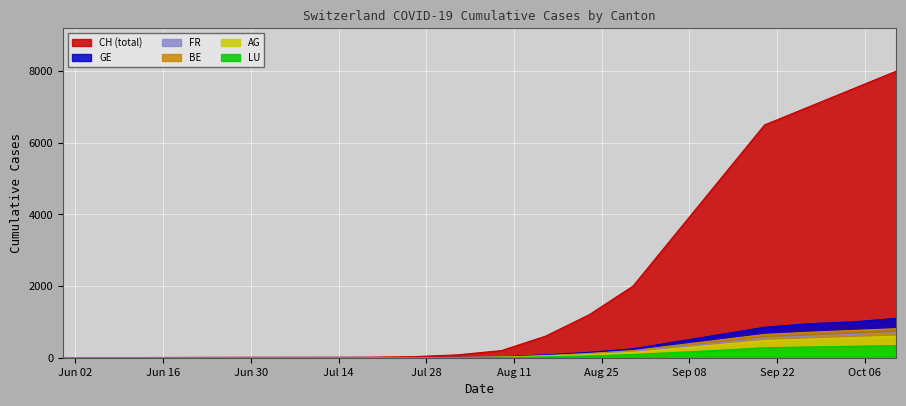

Rank the categories by GE value from highest to lowest.

2020-10-11, 2020-10-04, 2020-09-27, 2020-09-20, 2020-09-13, 2020-09-06, 2020-08-30, 2020-08-23, 2020-08-16, 2020-08-09, 2020-08-02, 2020-07-26, 2020-06-14, 2020-06-21, 2020-06-28, 2020-07-05, 2020-07-12, 2020-07-19, 2020-05-31, 2020-06-07